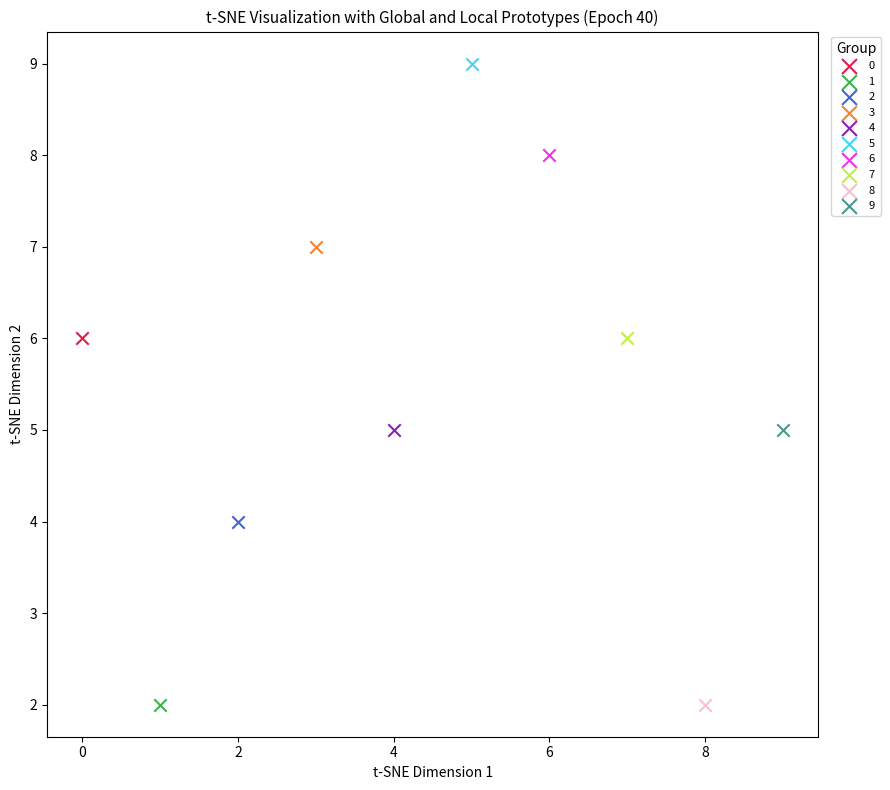

Which series reaches the maximum Y coordinate?

5